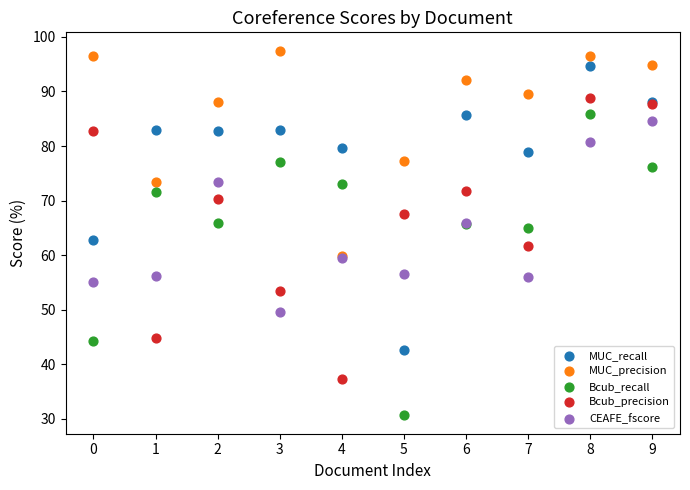

What are all the series names shown in the legend?

MUC_recall, MUC_precision, Bcub_recall, Bcub_precision, CEAFE_fscore